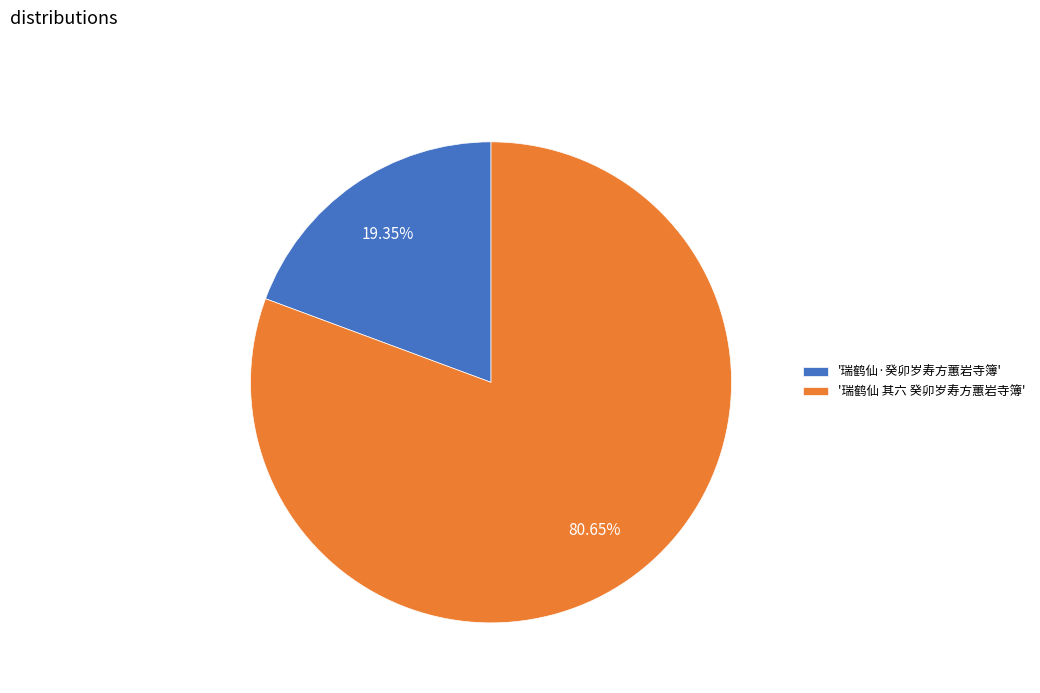

Do '瑞鹤仙·癸卯岁寿方蕙岩寺簿' and '瑞鹤仙 其六 癸卯岁寿方蕙岩寺簿' together represent more than half of the pie?

Yes